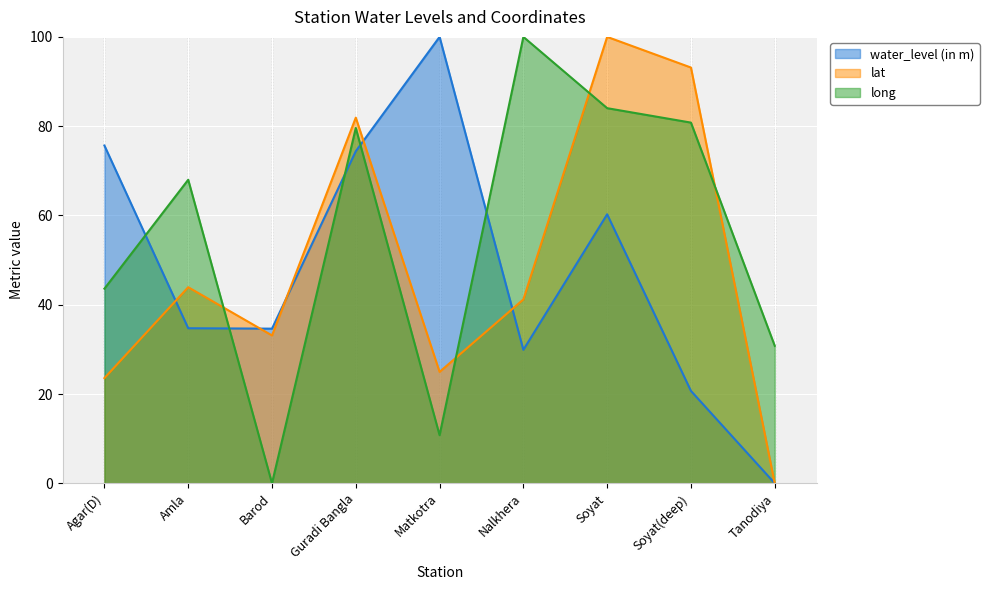

How many lines are shown in the chart?

3